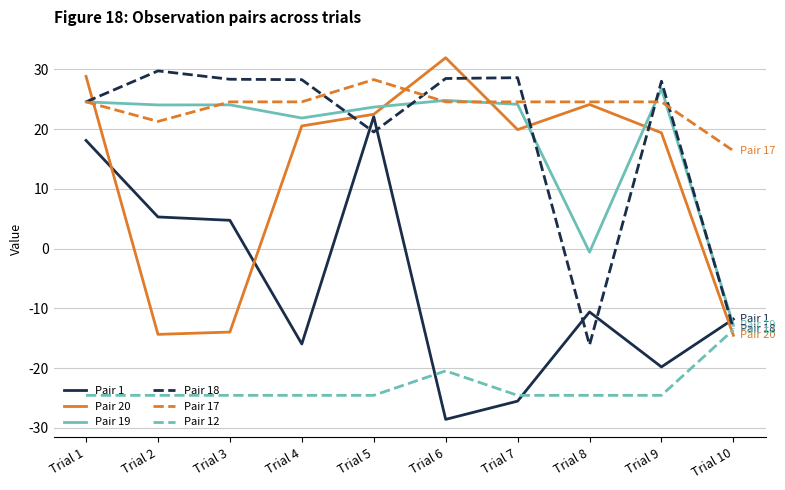

What is the difference between the highest and lowest values at Trial 9?

52.6